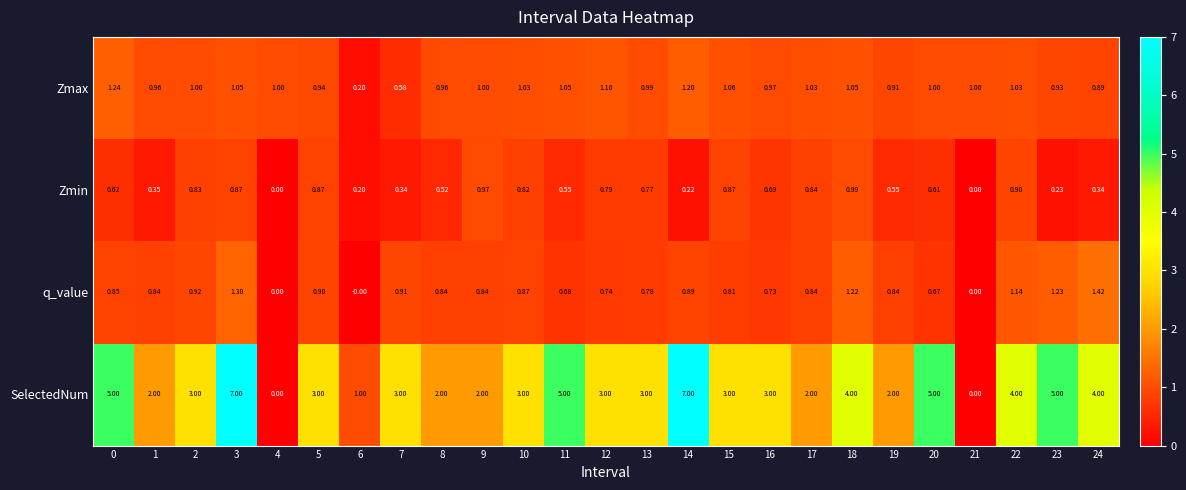

Which series has the largest total across all categories?

SelectedNum